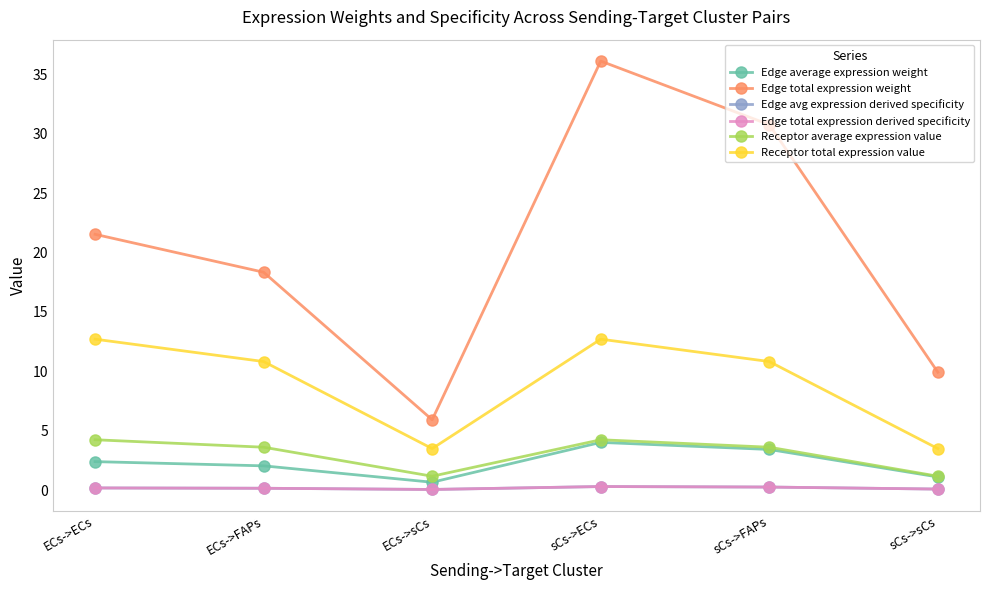

The value of Edge total expression derived specificity at ECs->sCs is 0.0. True or false?

False